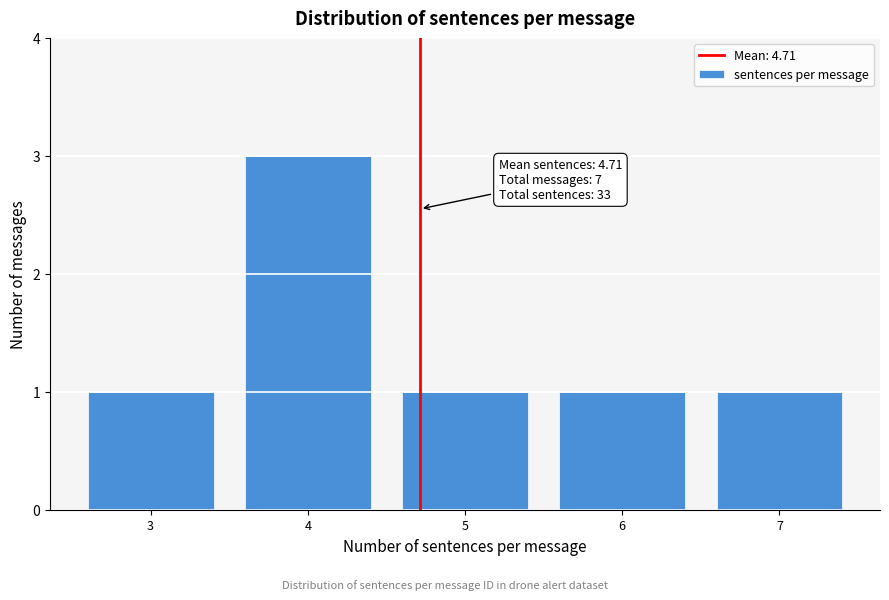

Reading left to right, extract all data points from this chart.

3=1	4=3	5=1	6=1	7=1